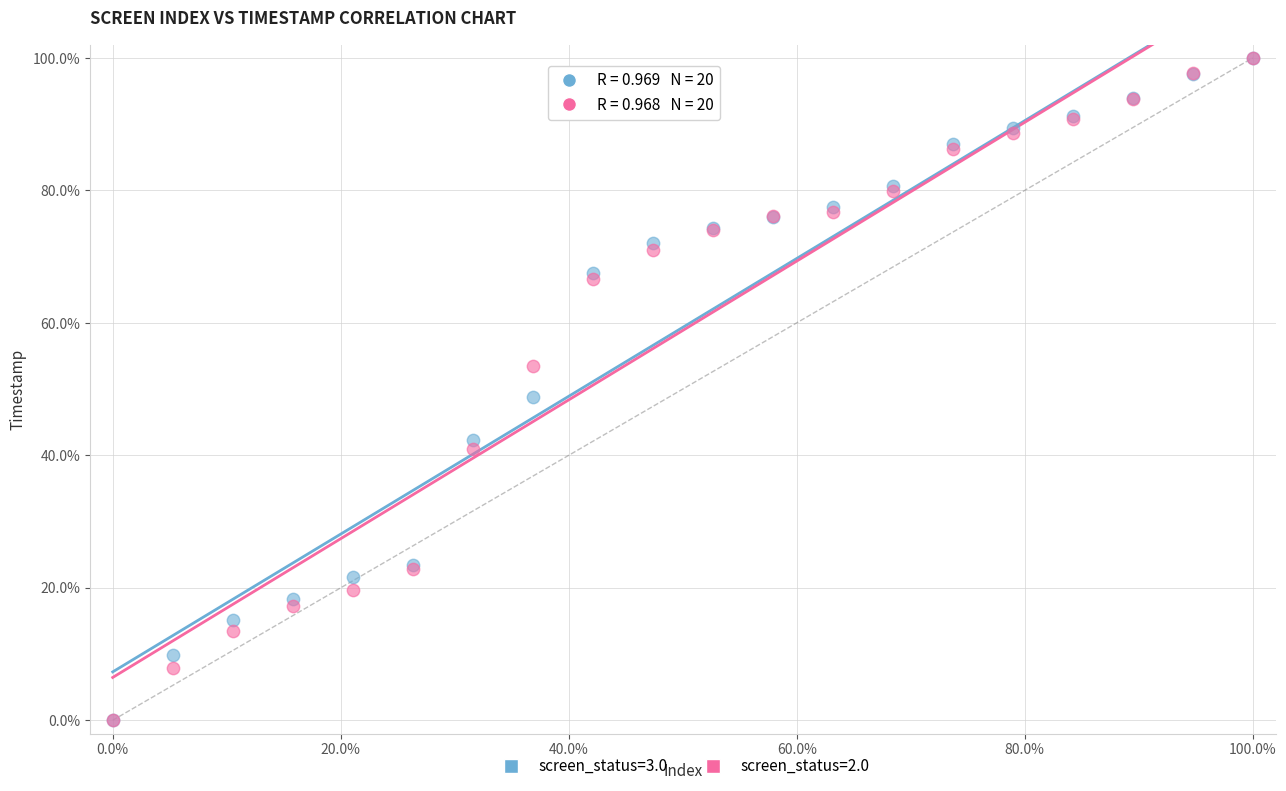

Across all series, what Y value is closest to 50?

48.8